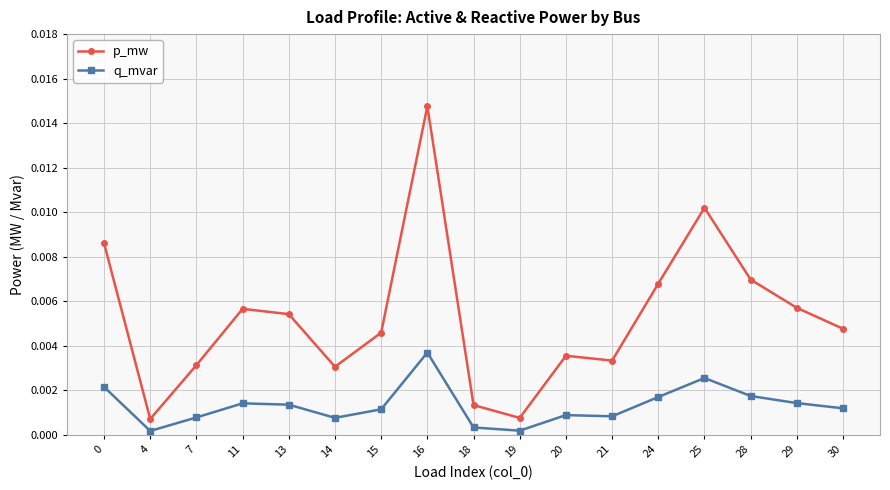

What are all the series names shown in the legend?

p_mw, q_mvar